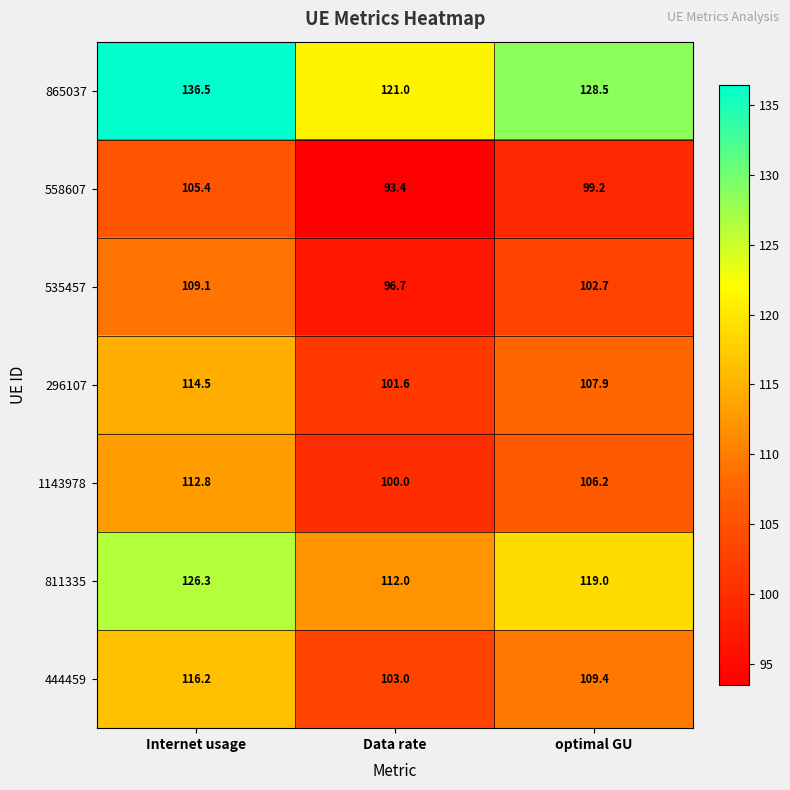

Which series changed the most between Internet usage and optimal GU?

865037